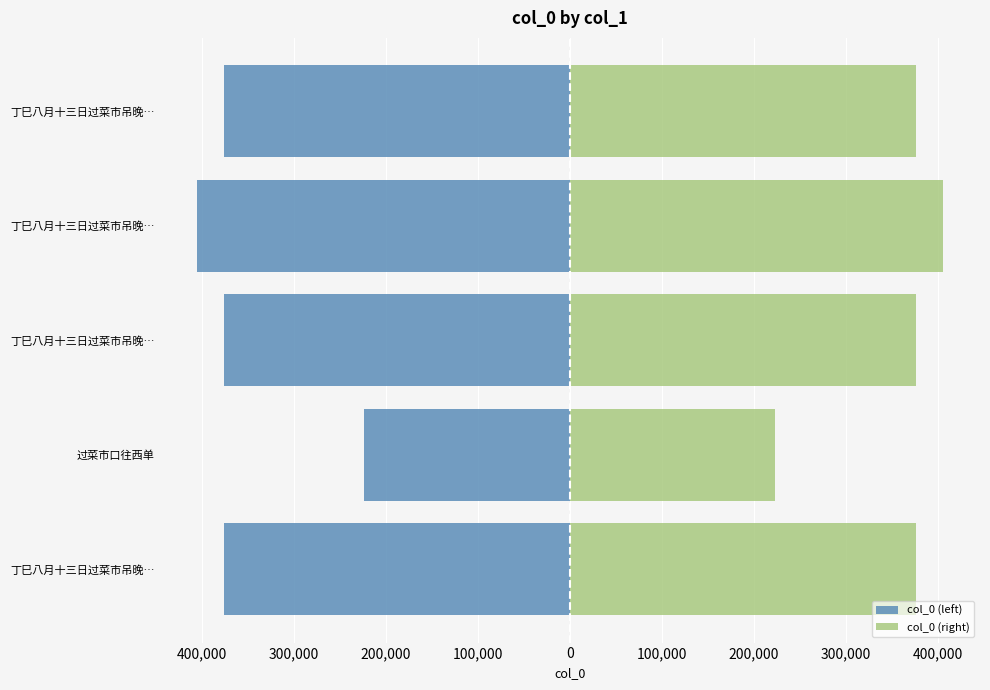

Rank the series at 丁巳八月十三日过菜市吊晚… from highest to lowest value.

col_0 (right), col_0 (left)